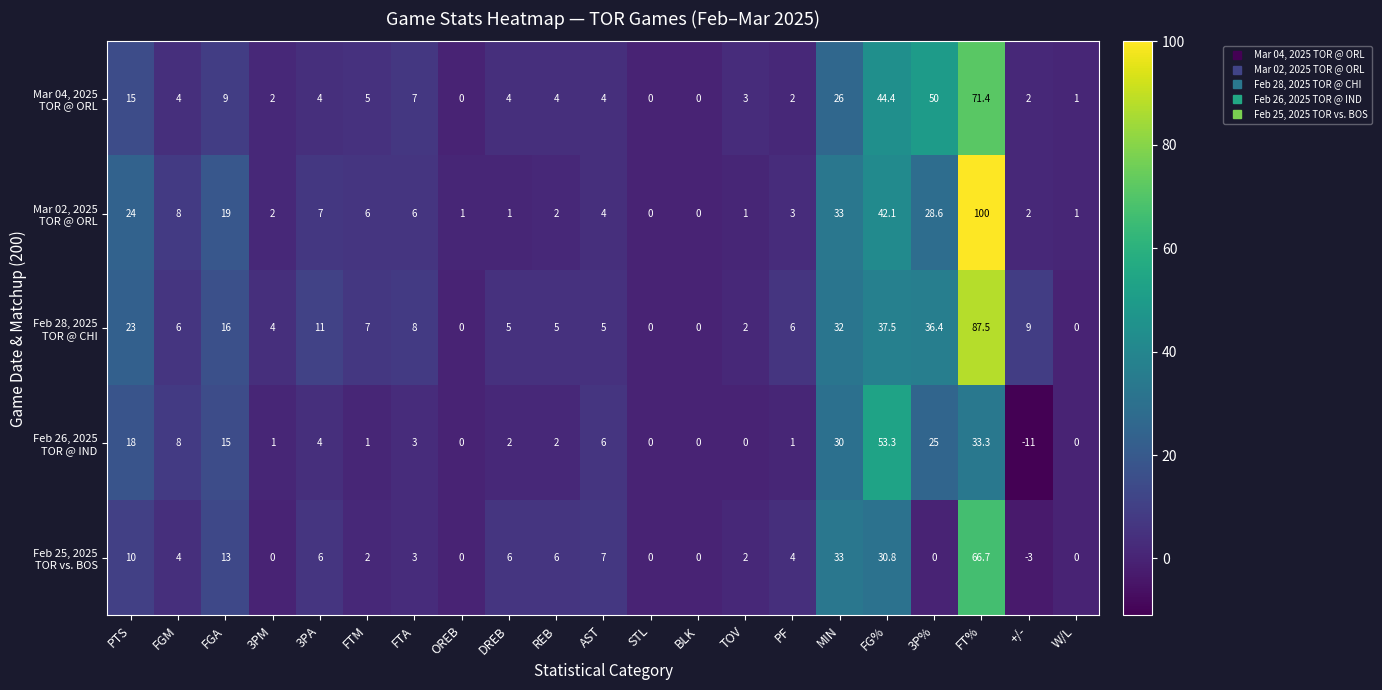

What is the spread (max minus min) of values at FGM?

4.0